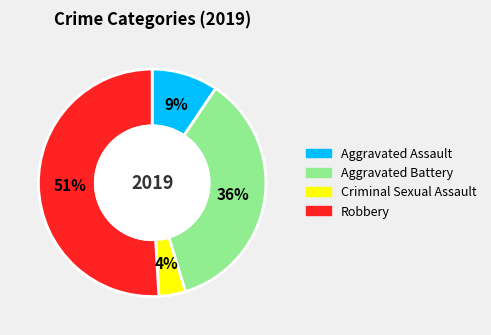

Between Aggravated Assault and Criminal Sexual Assault, which is larger?

Aggravated Assault